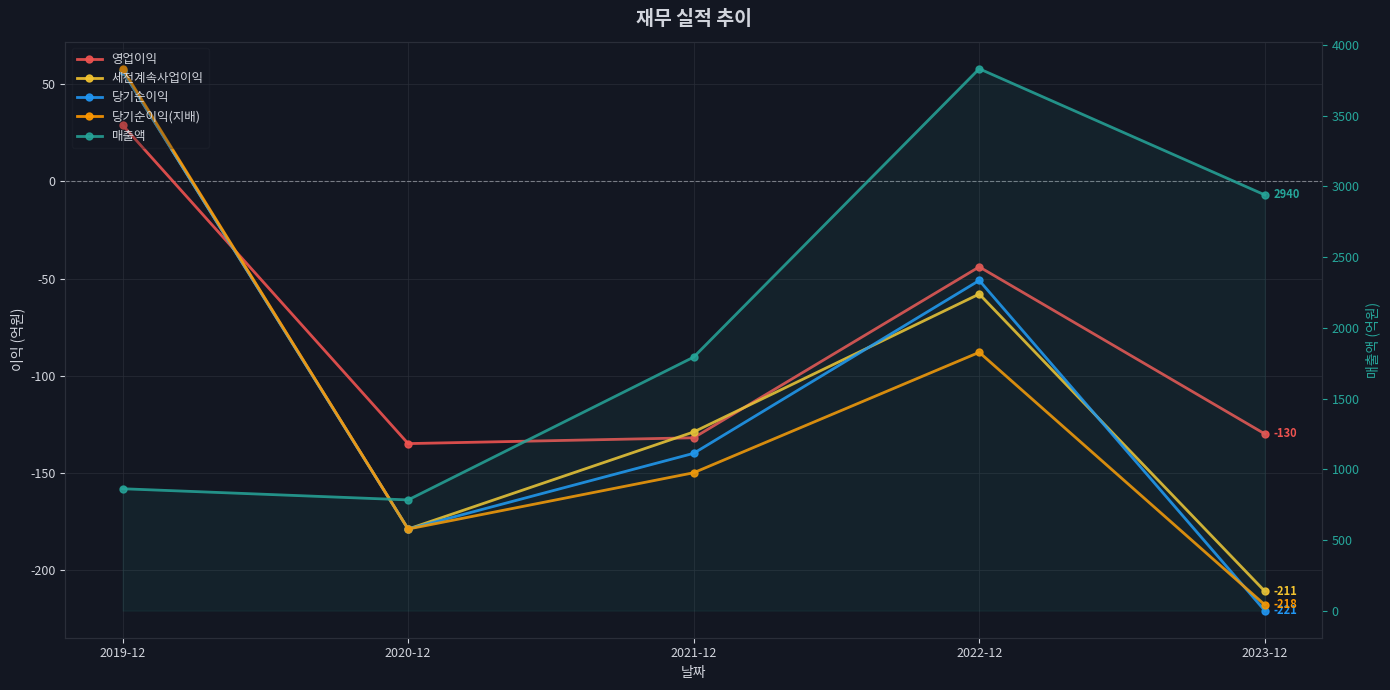

What is the difference between the highest and lowest values at 2021-12?

1943